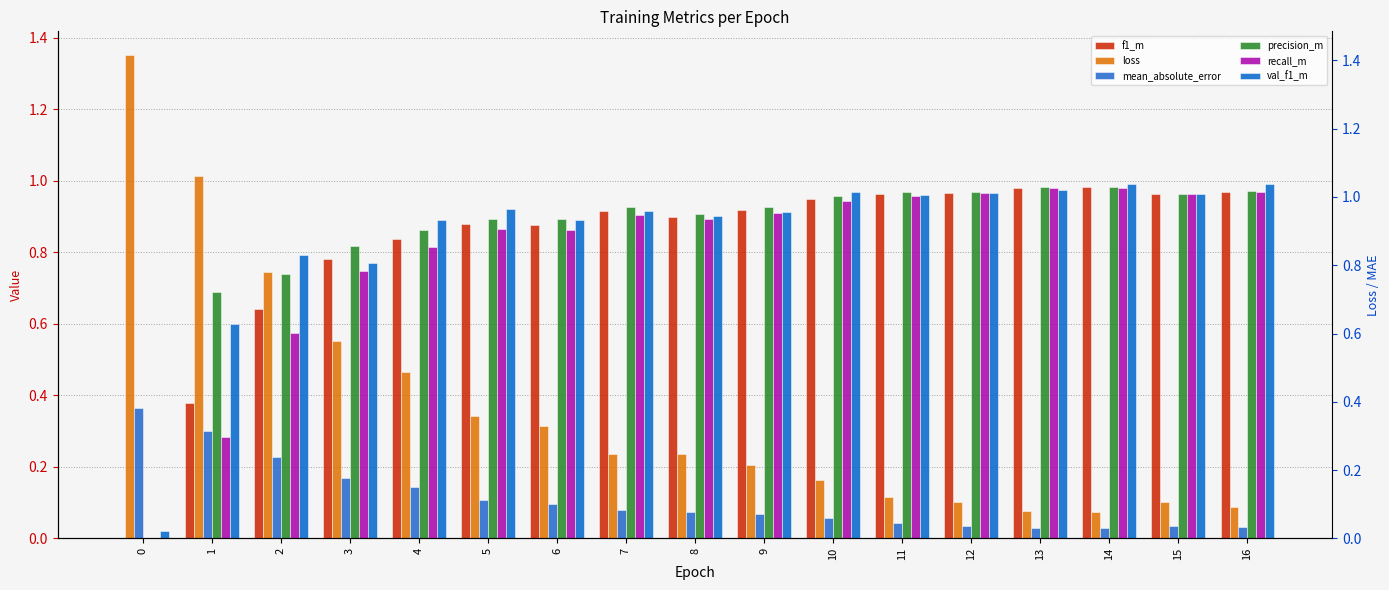

What is the total value across all series at 6?

3.9